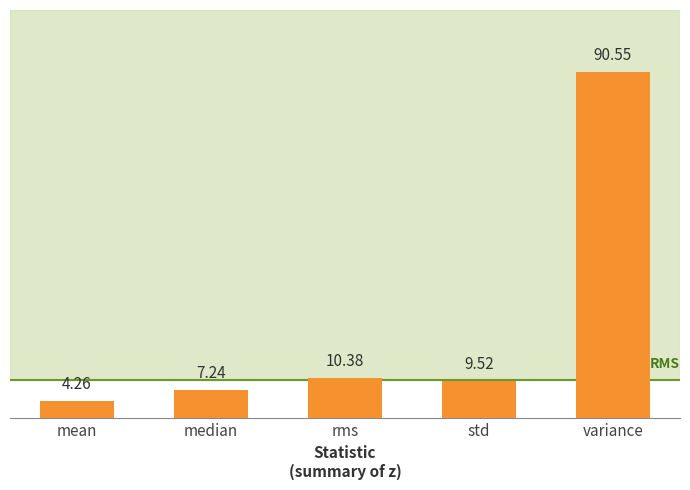

How many bars are there in total?

5